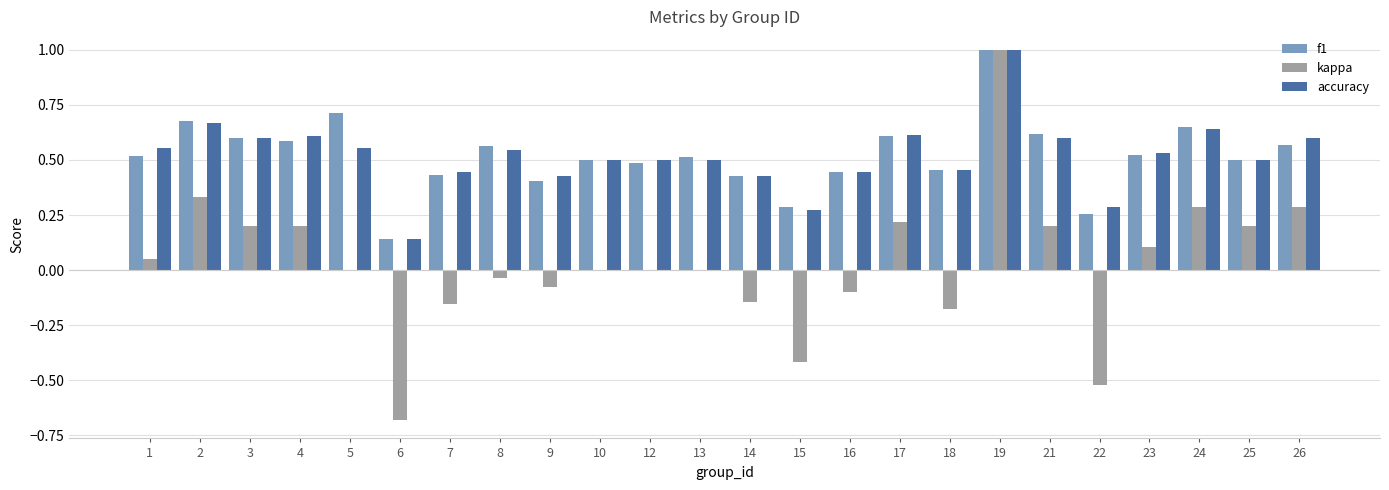

At which category is the sum across all series the highest?

19